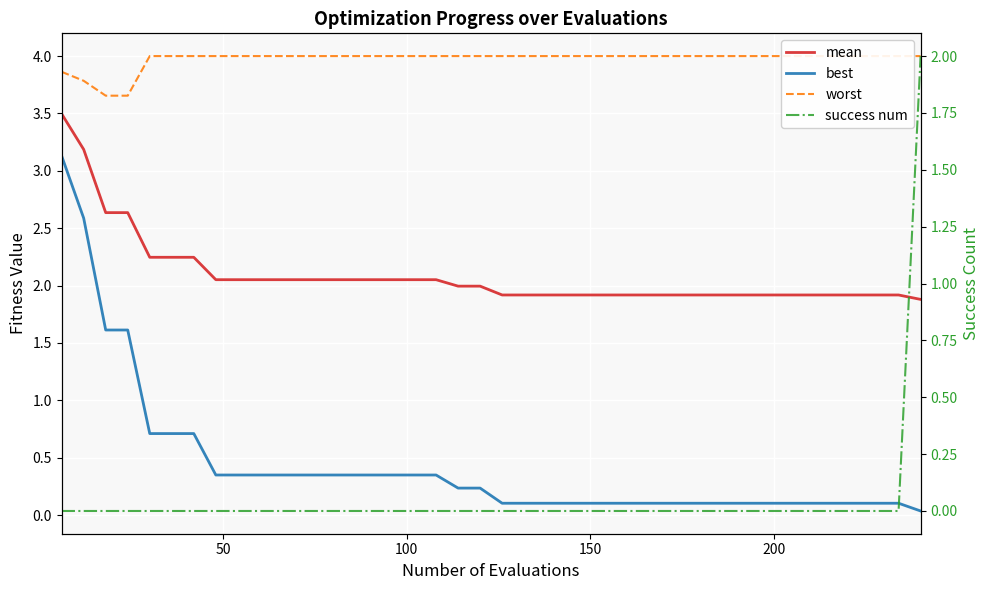

Which category has the highest value across all series?

200